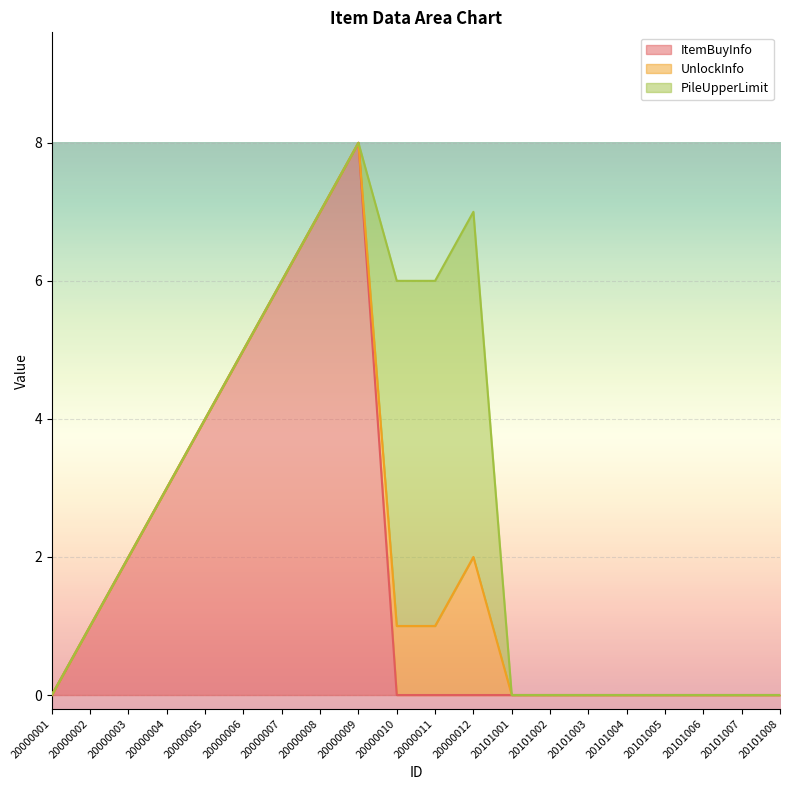

Reading left to right, transcribe all the data shown in this chart.

ItemBuyInfo: 0	1	2	3	4	5	6	7	8	0	0	0	0	0	0	0	0	0	0	0
UnlockInfo: 0	0	0	0	0	0	0	0	0	1	1	2	0	0	0	0	0	0	0	0
PileUpperLimit: 0	0	0	0	0	0	0	0	0	5	5	5	0	0	0	0	0	0	0	0